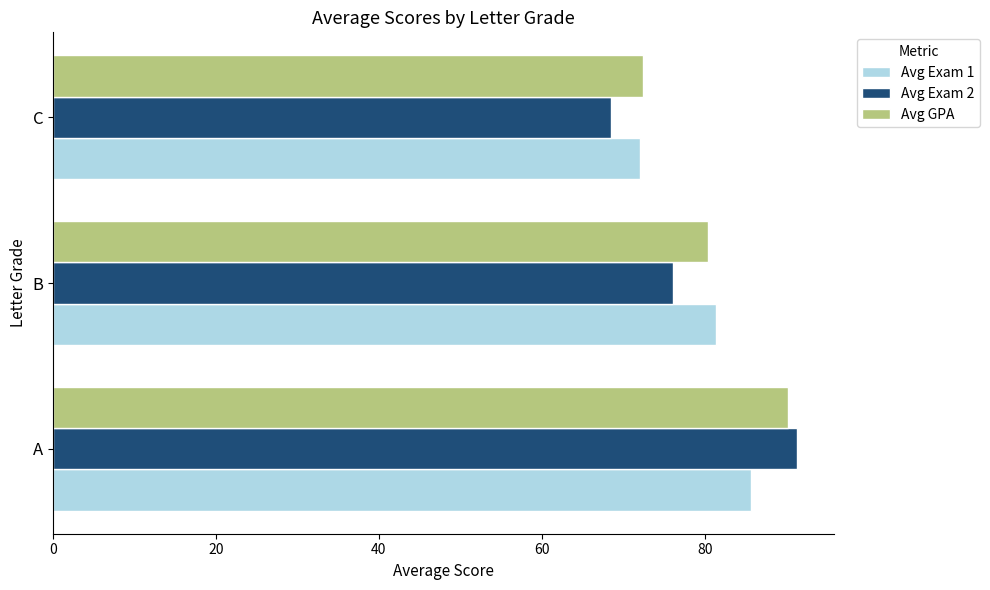

What is the sum of all Avg GPA values?

243.0